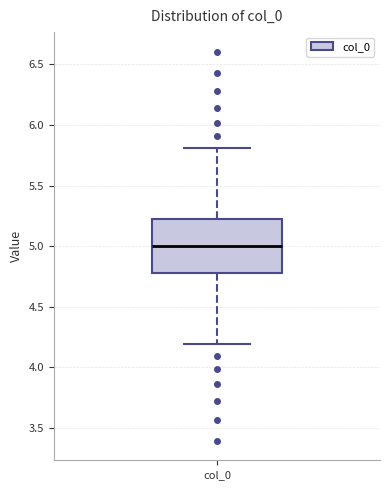

Read this box plot against the y-axis: the position of the median line, the range covered by the box, and the ends of both whiskers. The values are not printed on the chart, so give them approximately, as read against the axis.

median 5.0, box 4.8 to 5.2, whiskers 4.2 to 5.8